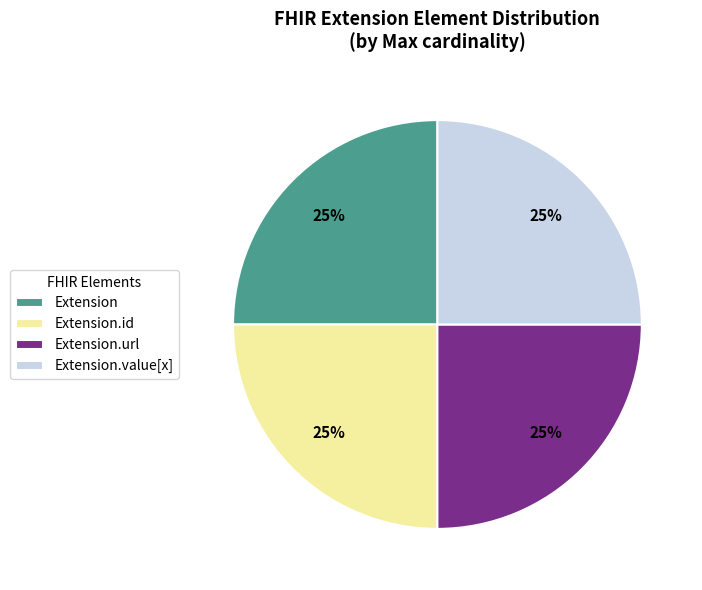

Is Extension.value[x] the majority of the pie?

No